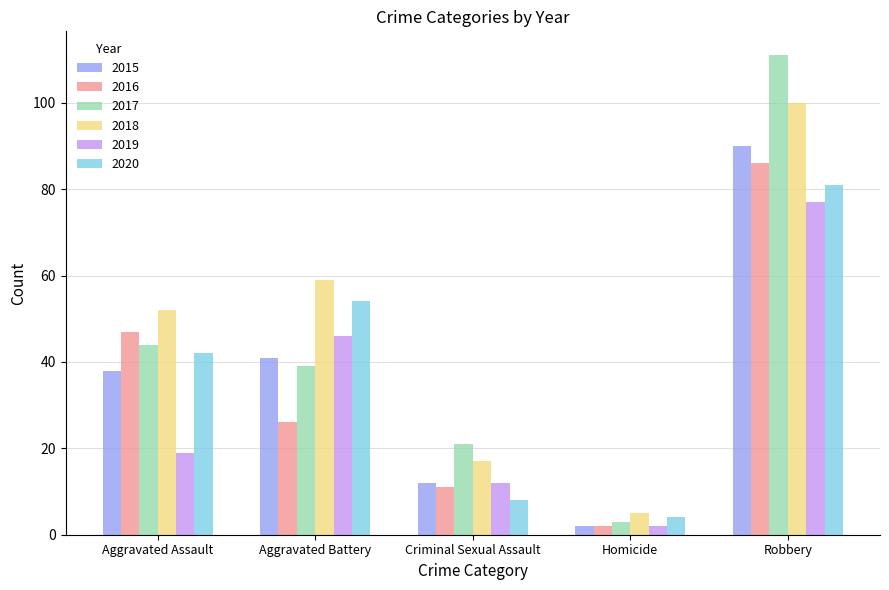

Which series has the widest spread of values?

2017